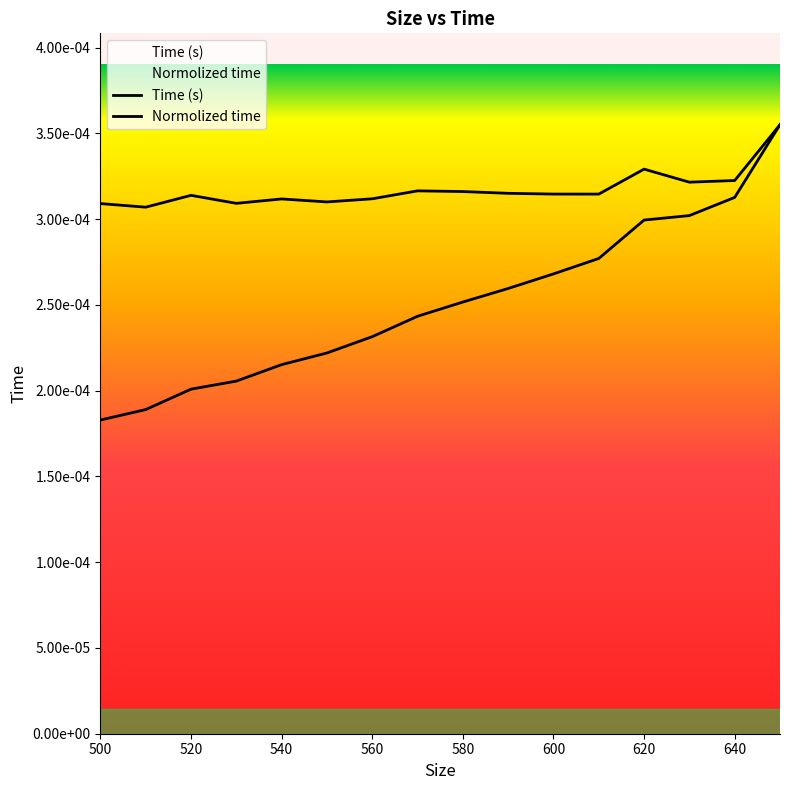

The value at 590 is 0.0. True or false?

False